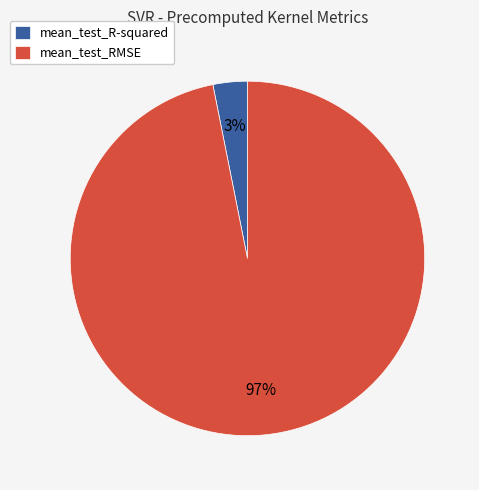

Is mean_test_R-squared the majority of the pie?

No